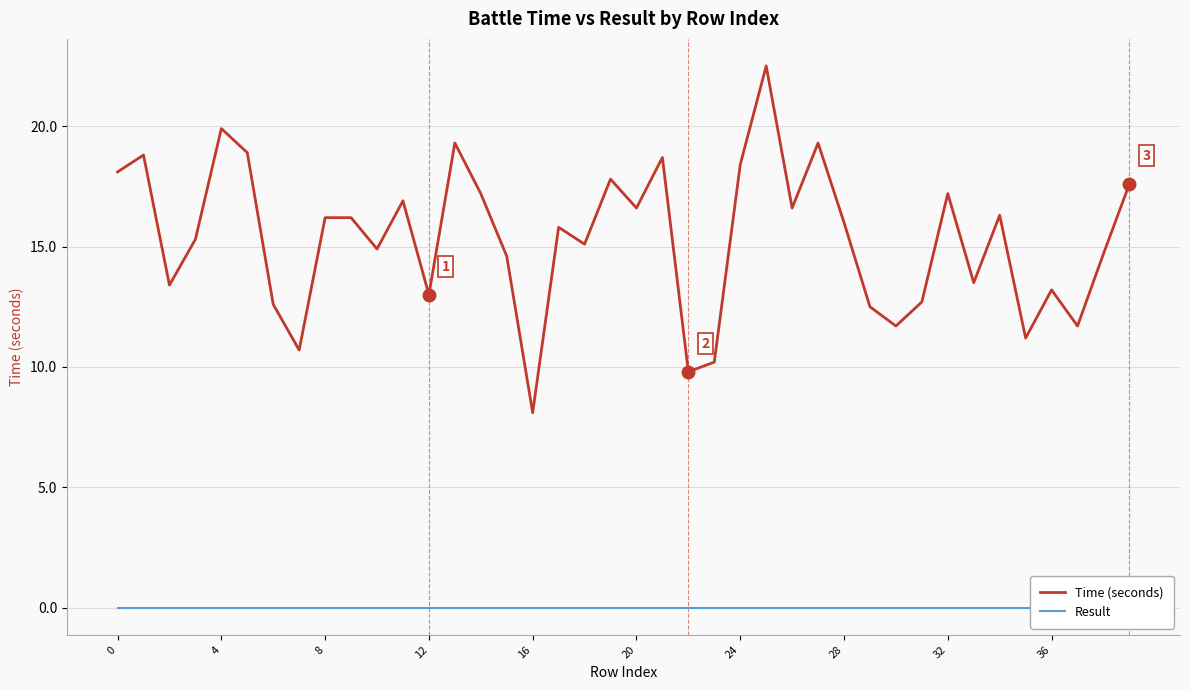

Which series has the widest spread of values?

Time (seconds)